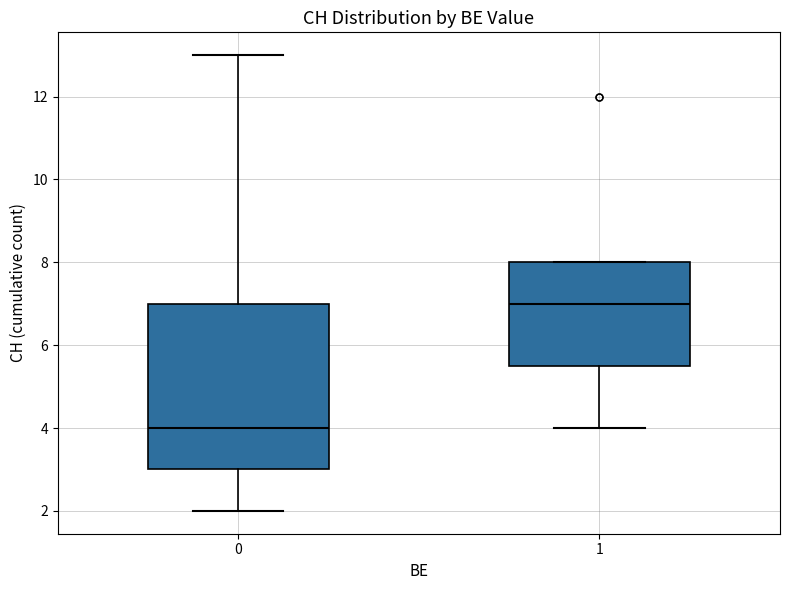

Reading left to right, transcribe this box plot: for each box, give where its median line is, the range the box spans, and where its two whiskers end, as read against the y-axis. The values are not printed on the chart, so give them approximately, as read against the axis.

0: median 4.0, box 3.0 to 7.0, whiskers 2.0 to 13.0
1: median 7.0, box 5.6 to 8.0, whiskers 4.0 to 8.0